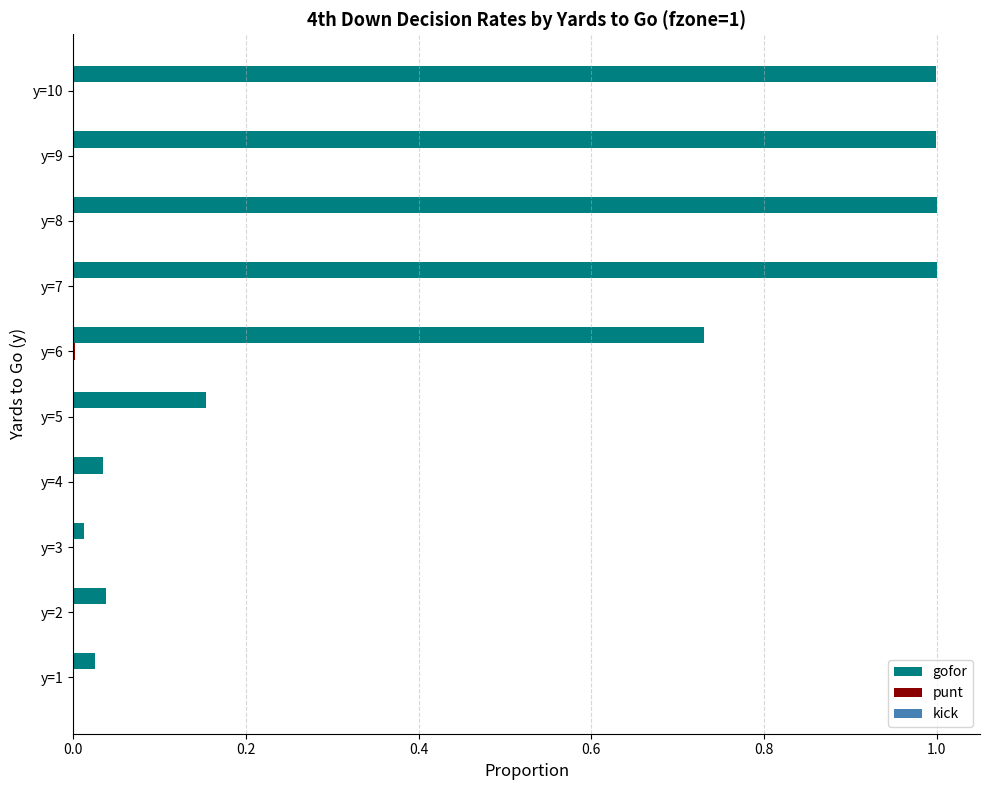

Is it true that gofor equals 0.0 at y=1?

True